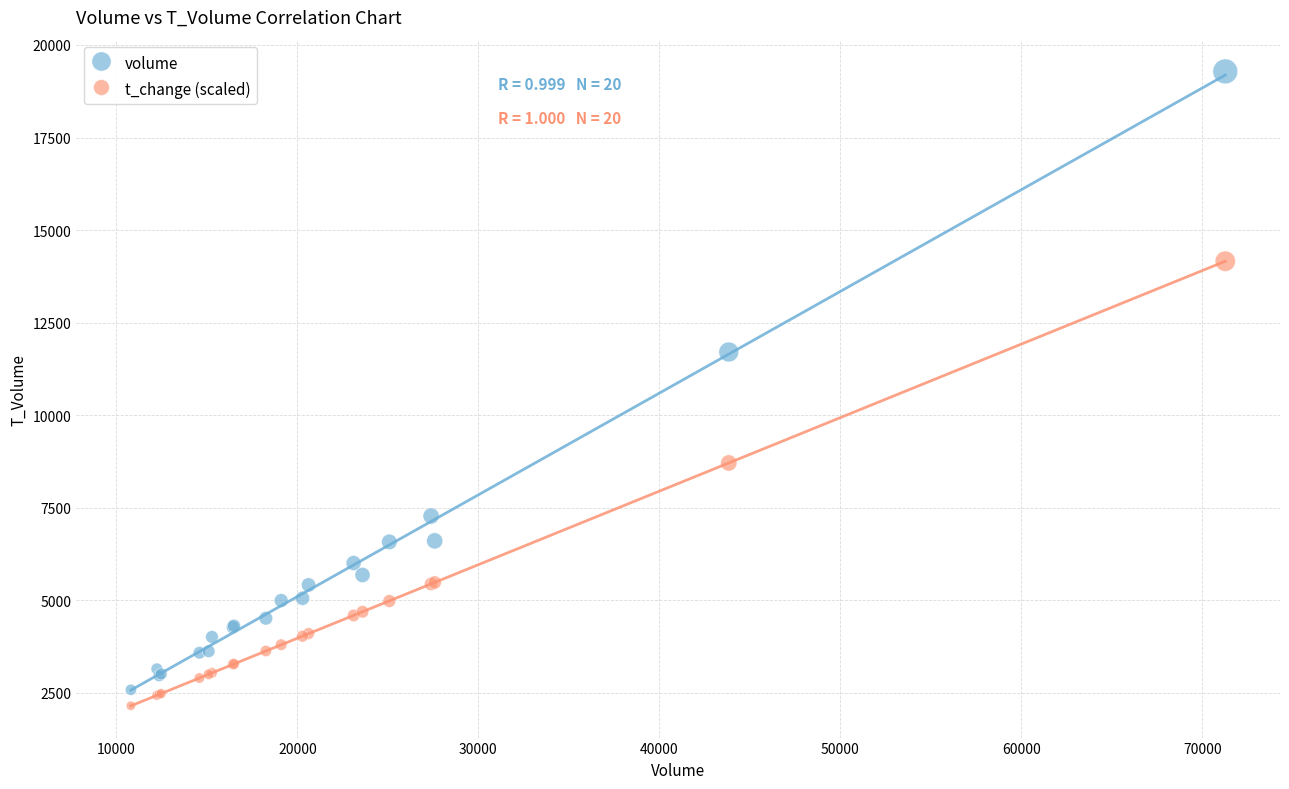

Which series contains the lowest Y value?

t_change (scaled)